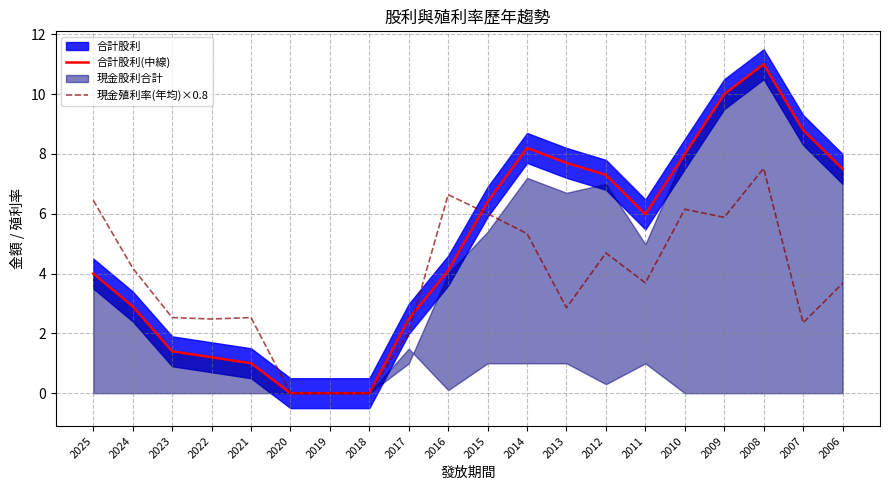

Which has a higher value, 2024 or 2007?

2007